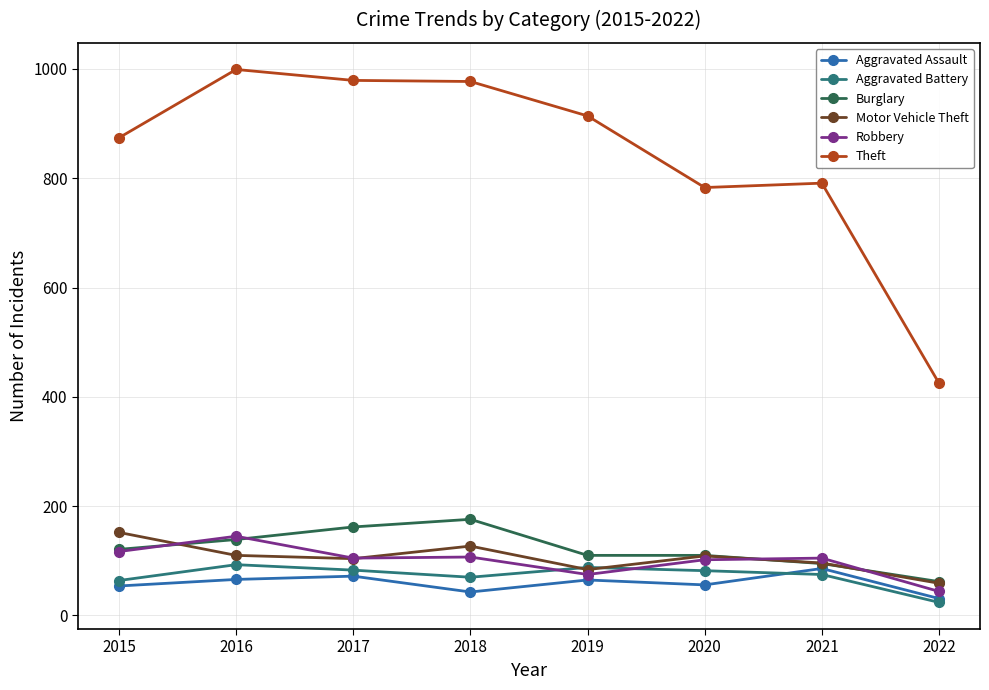

Which series has the widest spread of values?

Theft